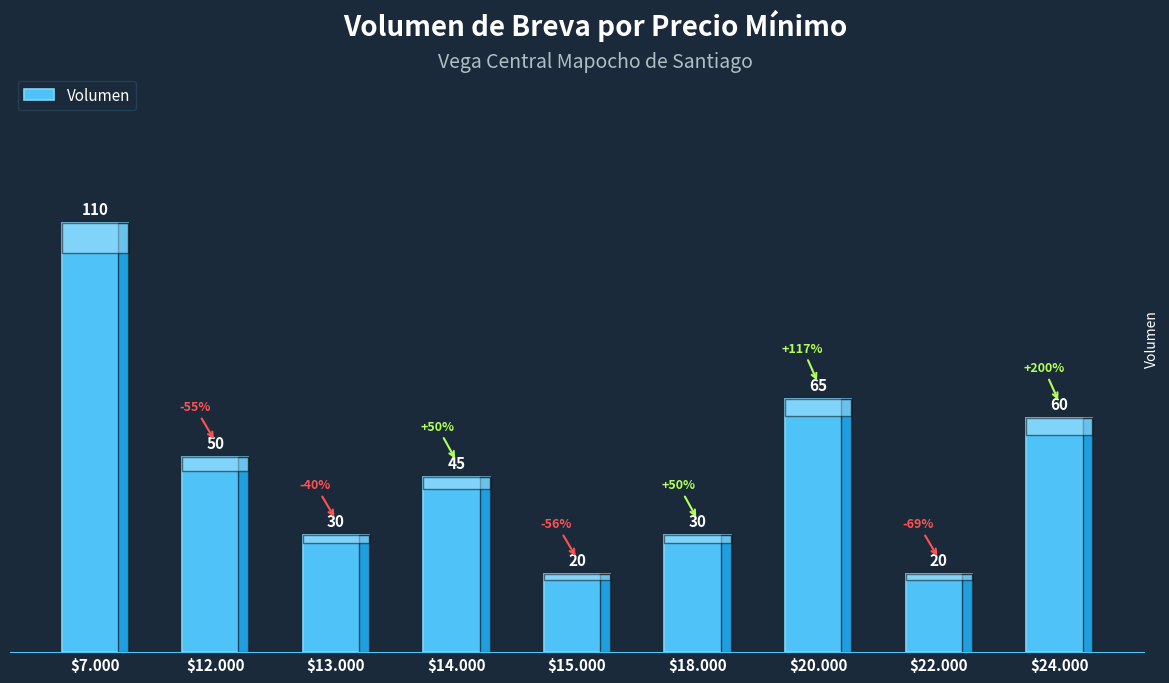

Approximately how many times larger is the value at $24.000 compared to $20.000?

0.9